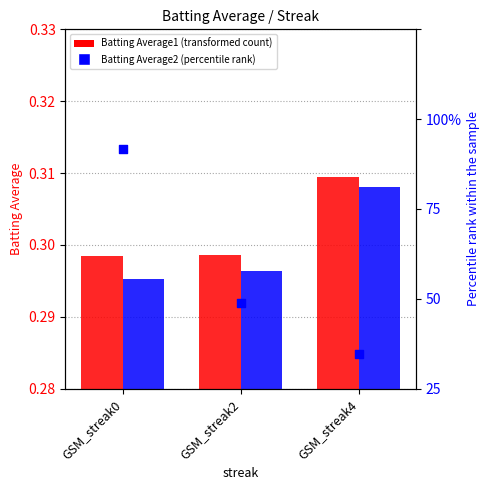

At which category is the sum across all series the highest?

GSM_streak0